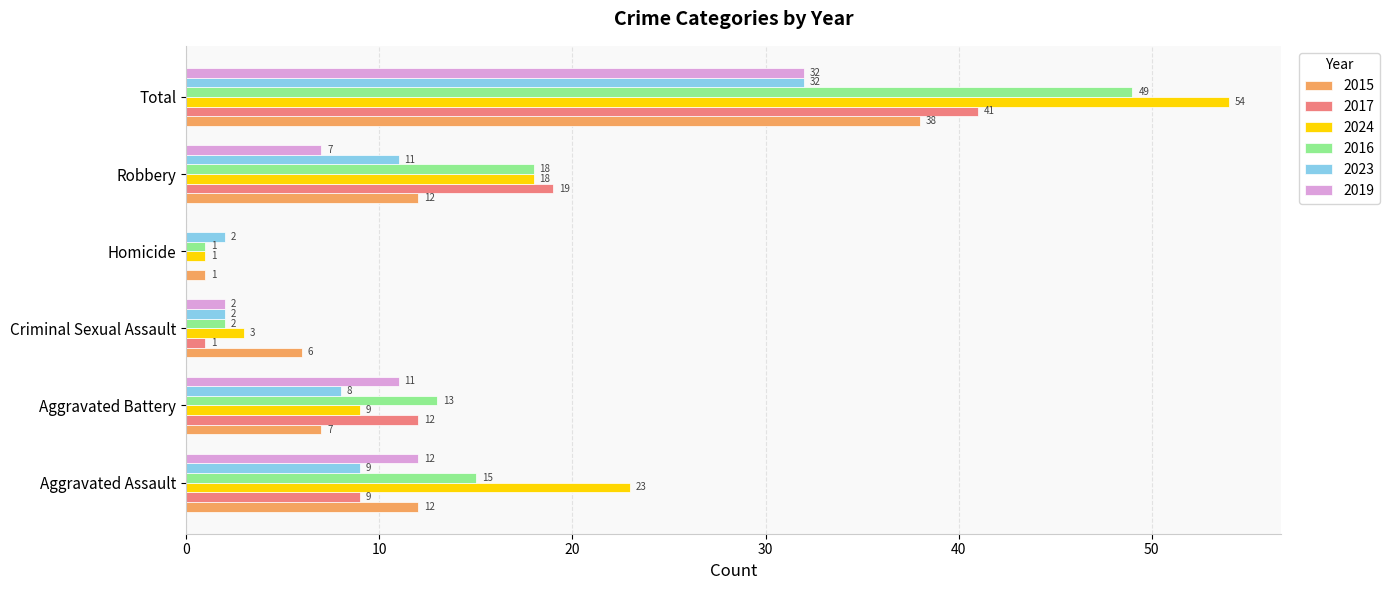

The value of 2015 at Robbery is 21. True or false?

False